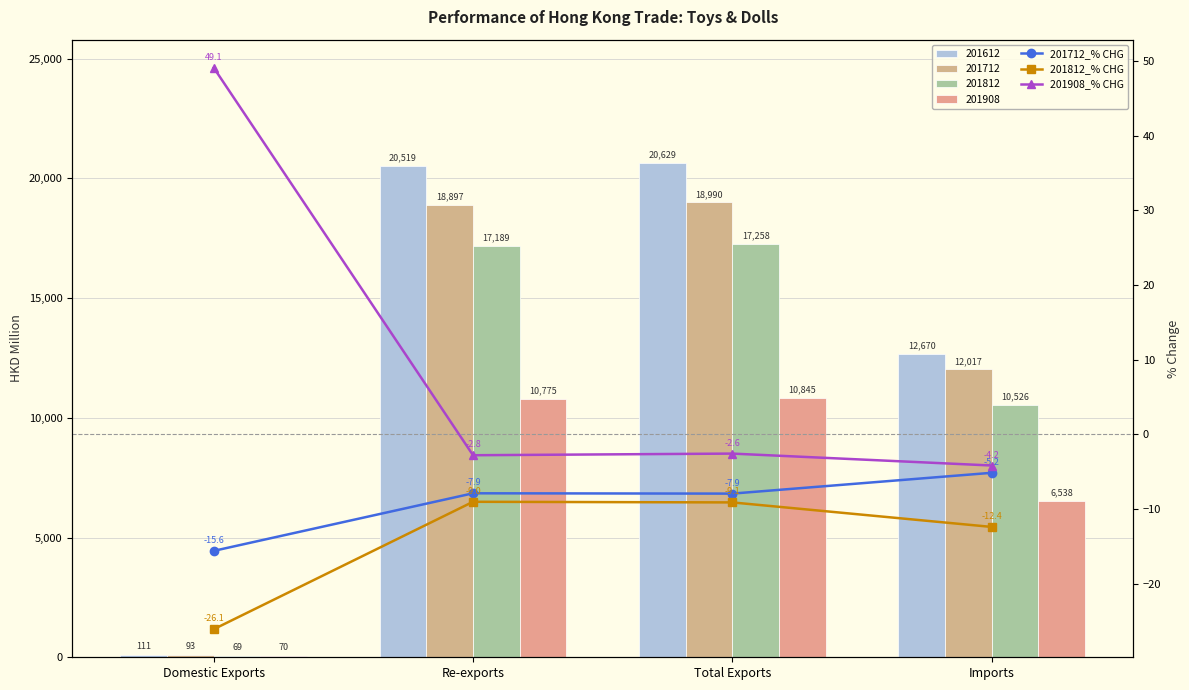

At Re-exports, list the series in order from smallest to largest.

201812_% CHG, 201712_% CHG, 201908_% CHG